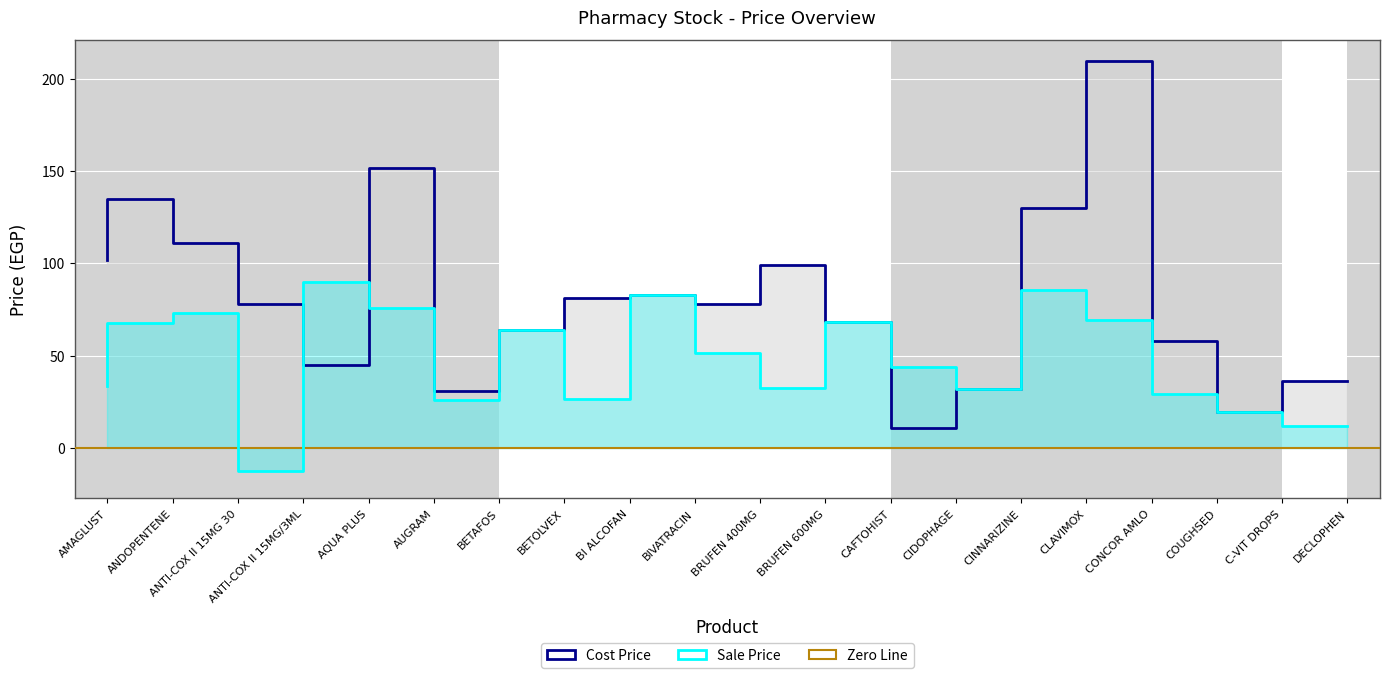

What is the difference between the maximum and second lowest values in the Cost Price series?

190.5